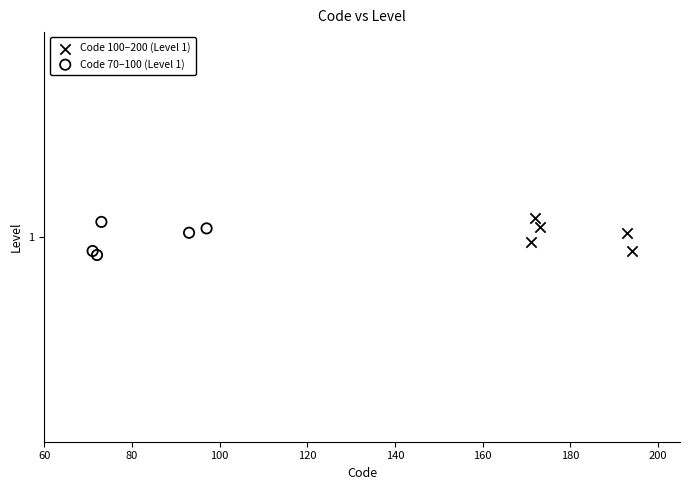

Which series reaches the minimum Y coordinate?

Code 70–100 (Level 1)